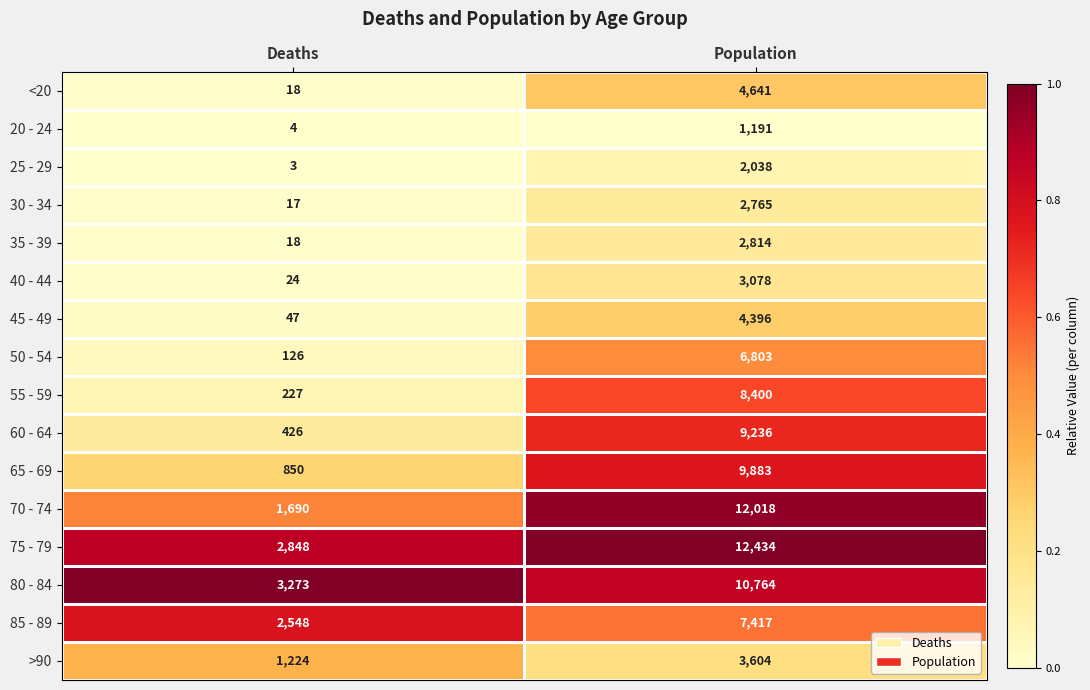

True or false: 45 - 49 has a value of 76 at Deaths.

False